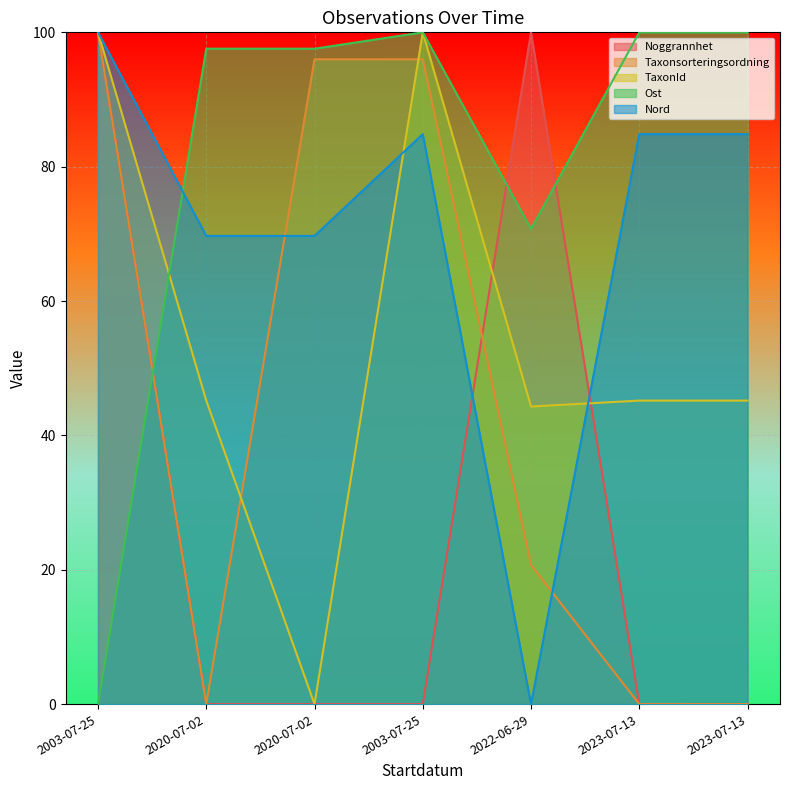

List the labels in order of Ost value, largest first.

2003-07-25, 2023-07-13, 2023-07-13, 2020-07-02, 2020-07-02, 2022-06-29, 2003-07-25